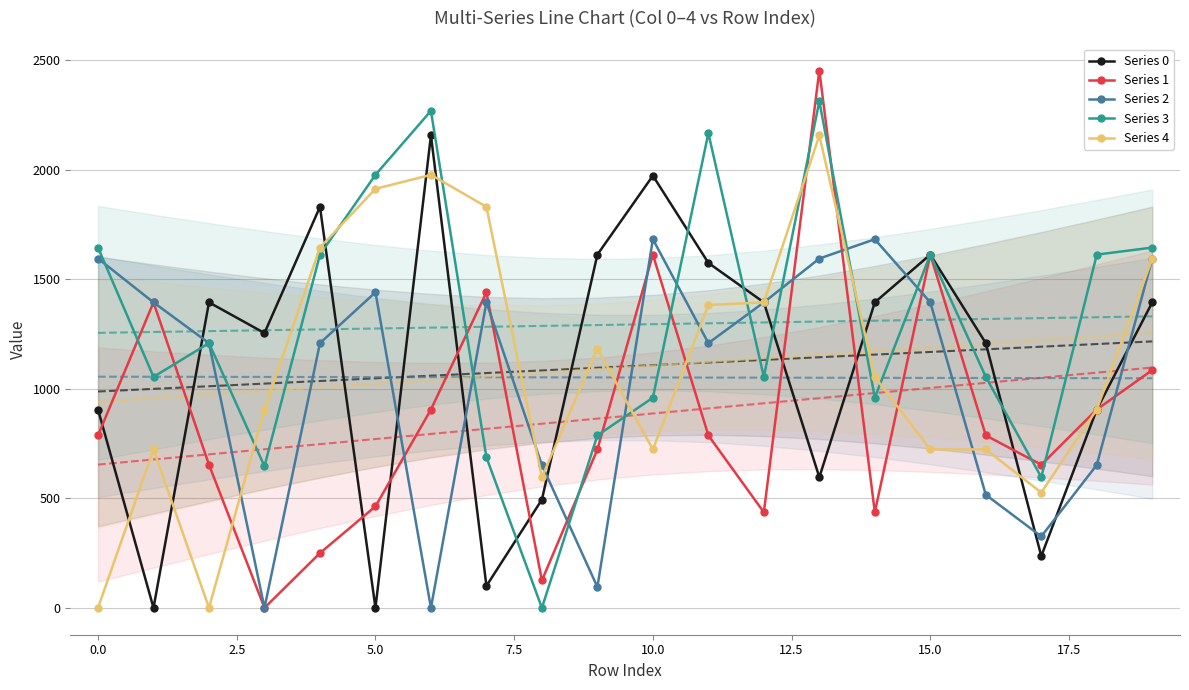

At how many categories does at least one series exceed 593?

20